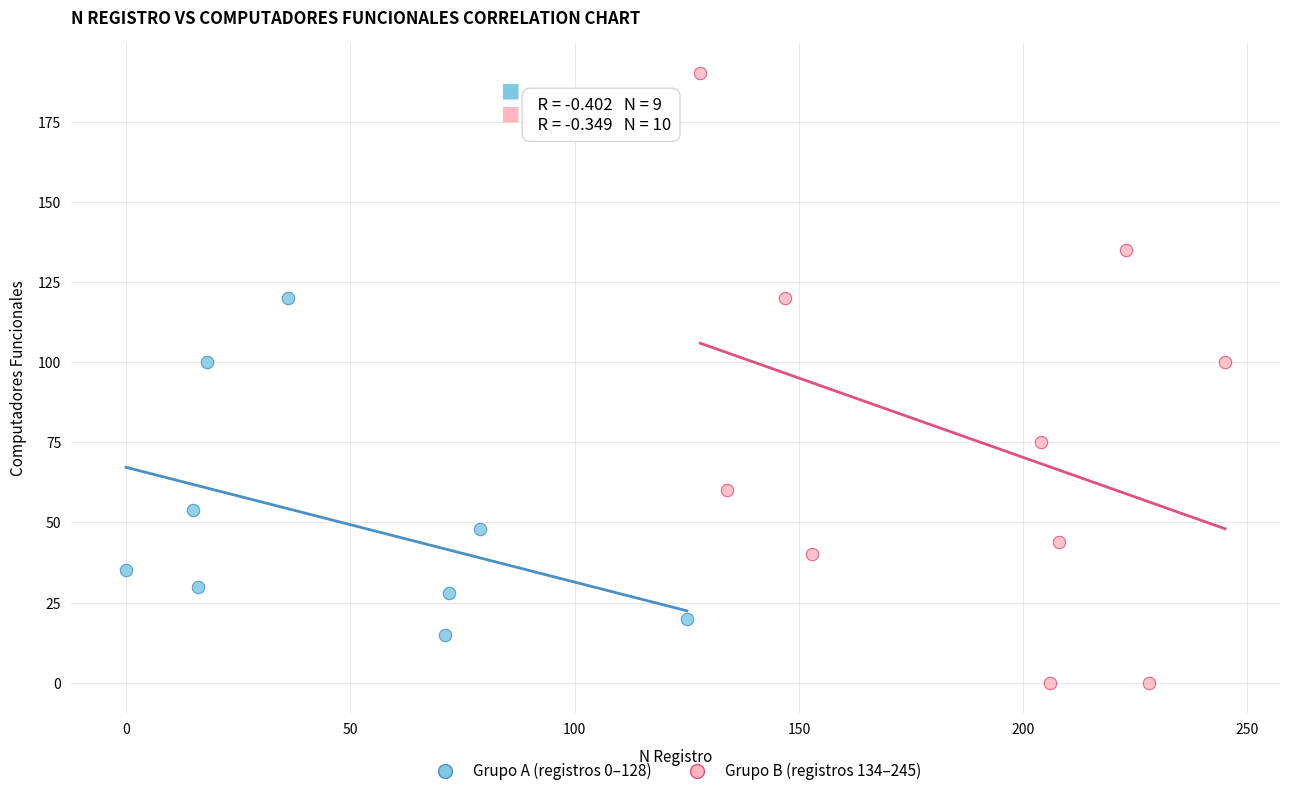

Which series has the widest spread of Y values?

Grupo B (registros 134–245)